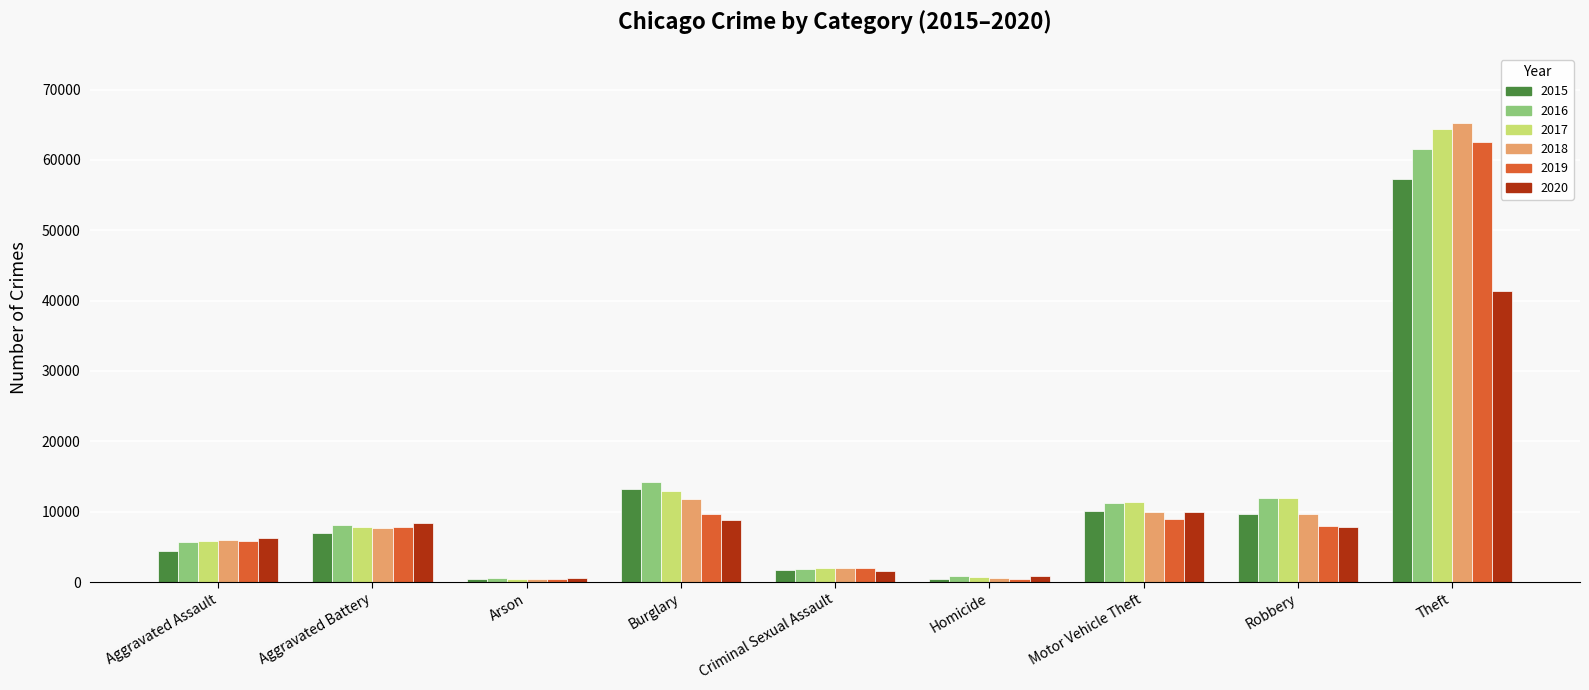

What is the spread (max minus min) of values at Aggravated Assault?

1785